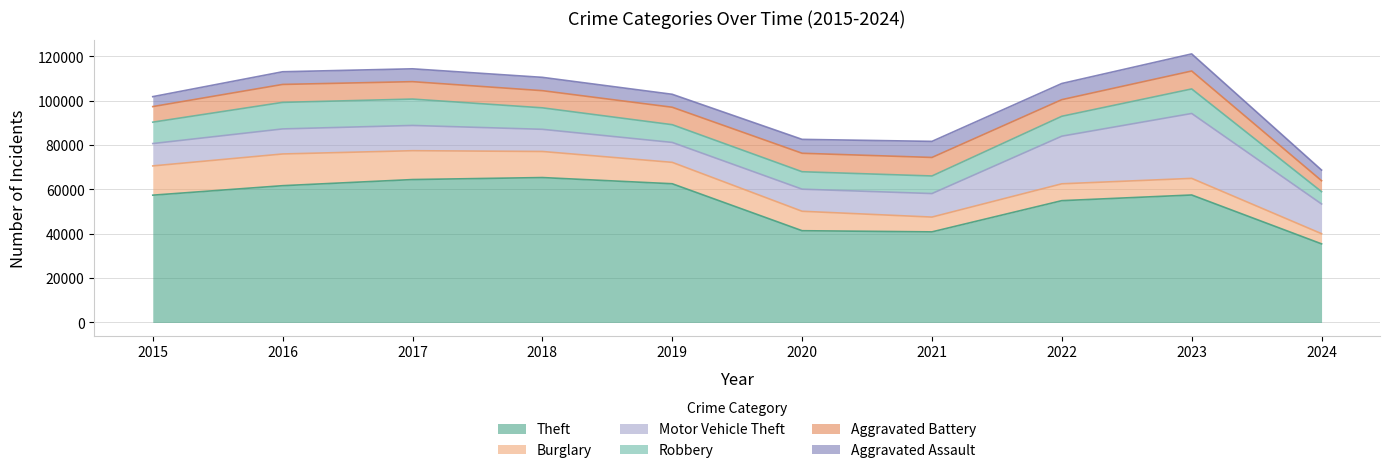

What is the value of the Robbery point at the 6th from the left?

7855